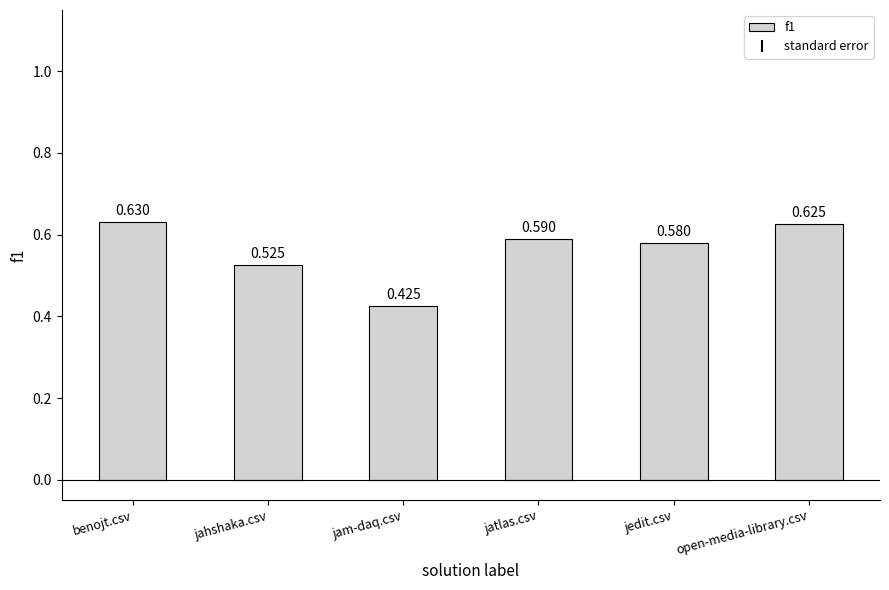

Are the bars horizontal?

No